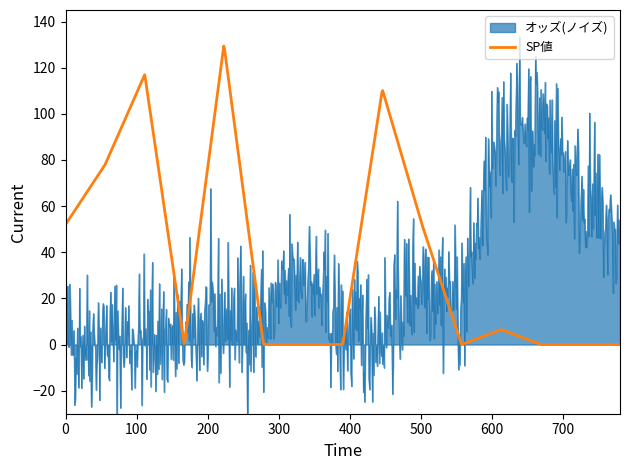

What are all the series names shown in the legend?

オッズ, SP値